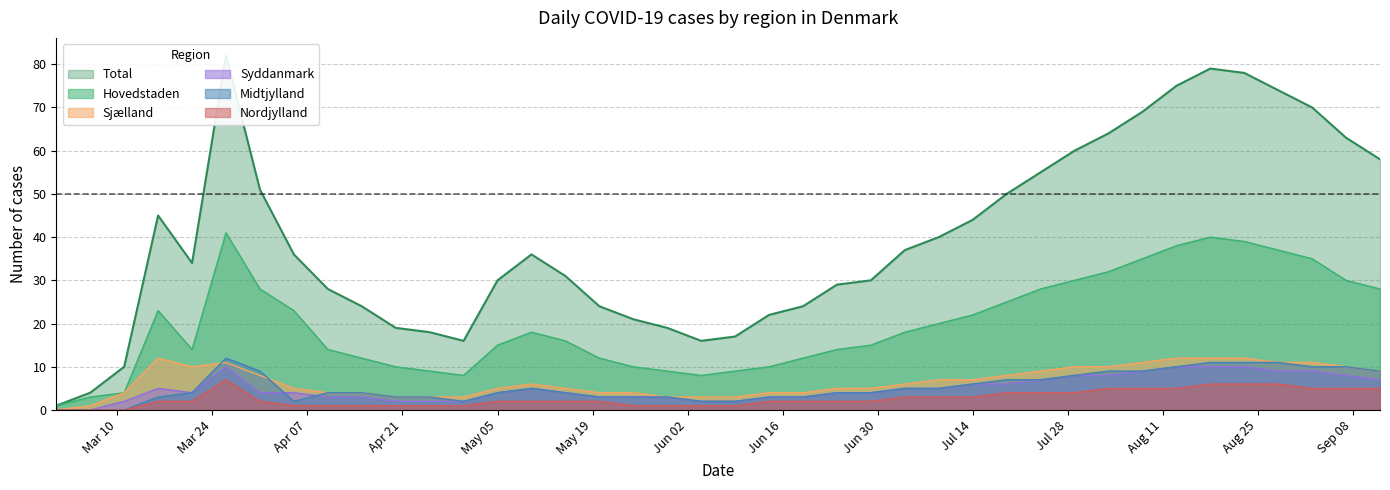

In Midtjylland, how many points are higher than both neighbors (excluding endpoints)?

2